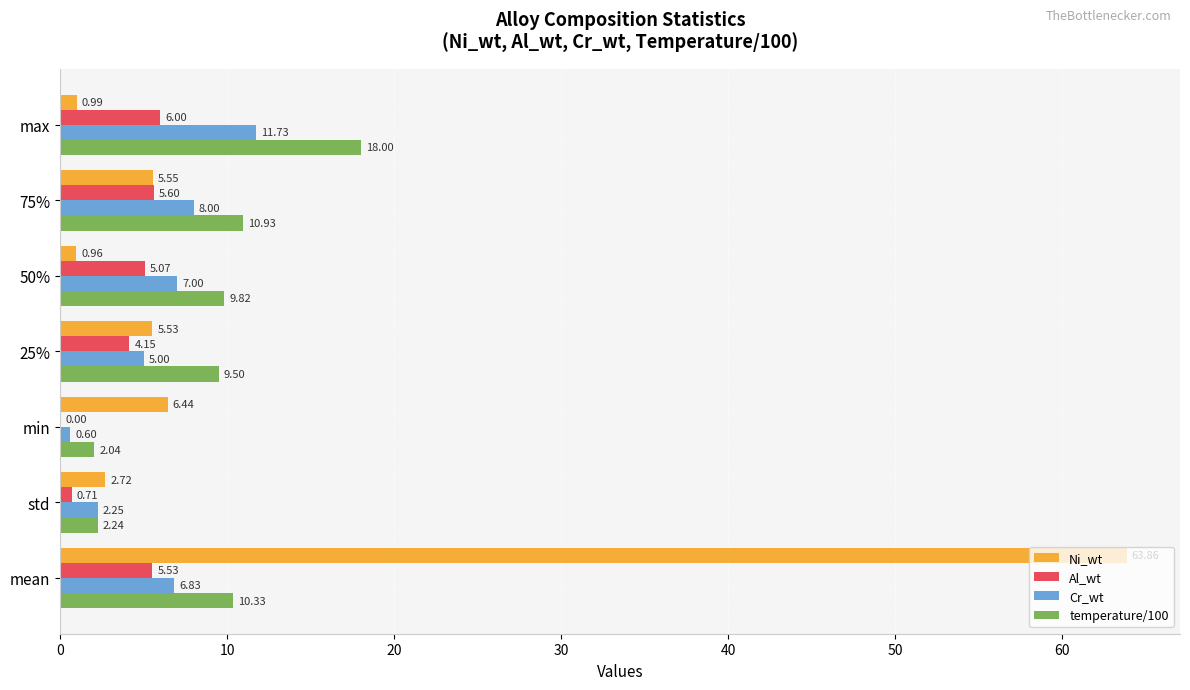

Which series changed the most between min and max?

temperature/100